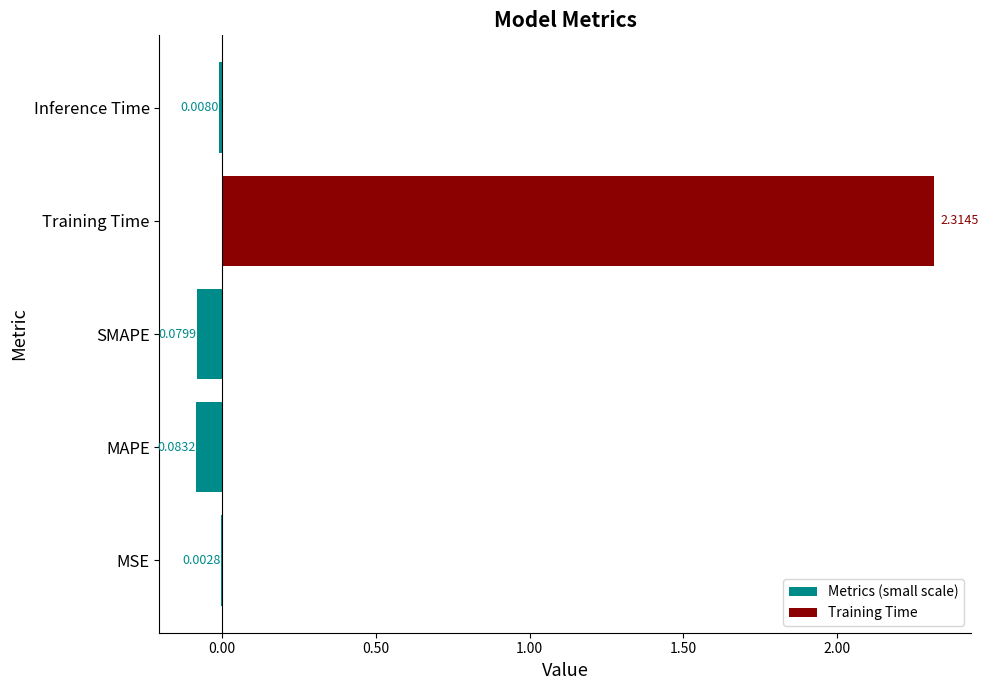

The Metrics (small scale) series shows -0.0 at 0.50. True or false?

True